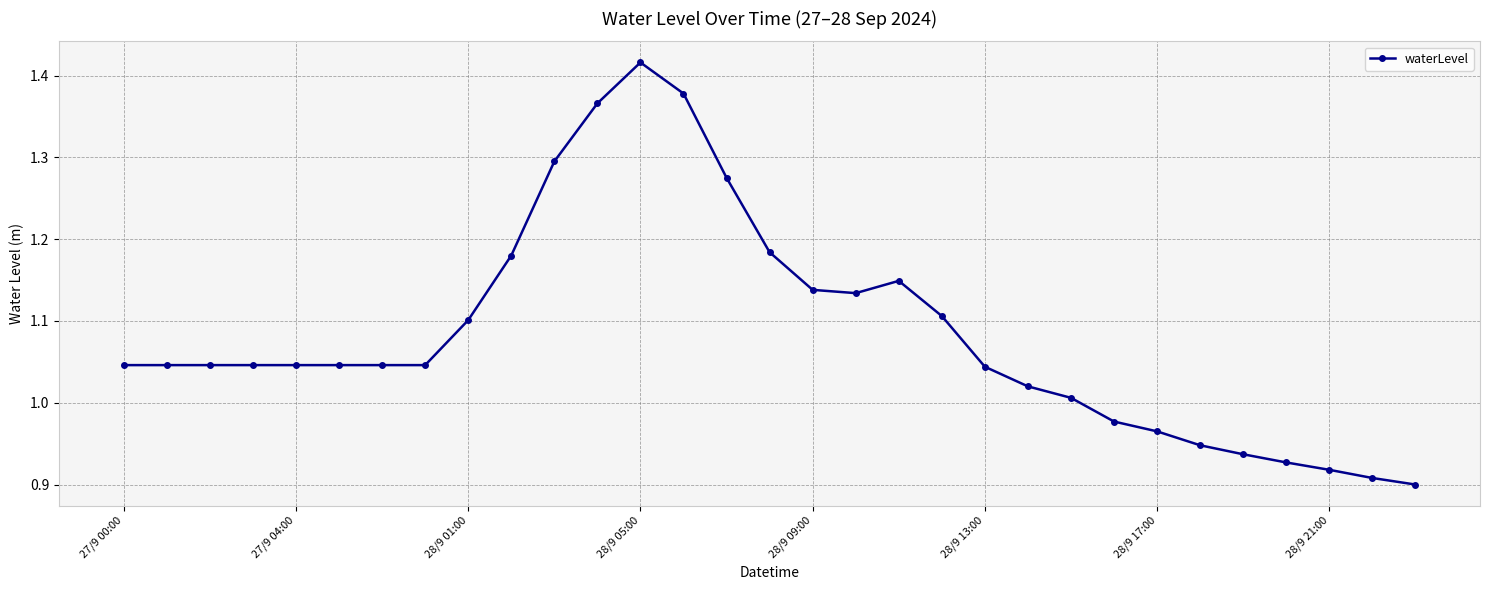

What is the difference between the maximum and minimum values?

0.5